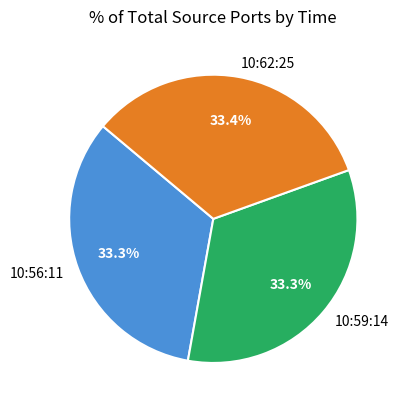

Is it true that 10:56:11 is 33% of the pie?

True